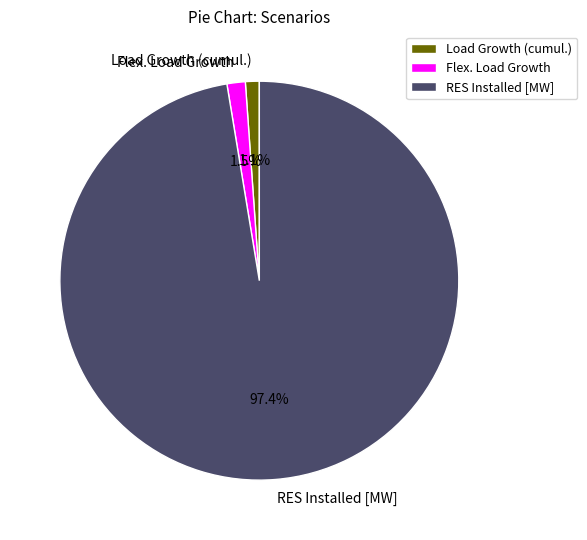

What is the largest slice in the pie chart?

RES Installed [MW]